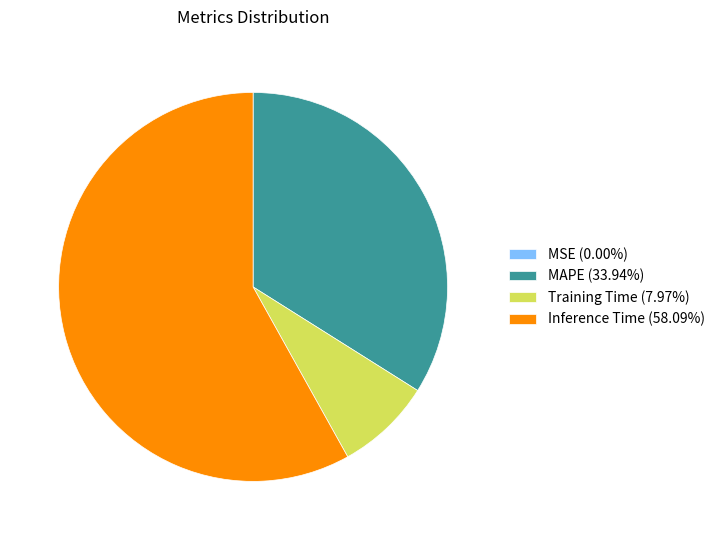

Does MAPE (33.94%) account for over 50% of the chart?

No